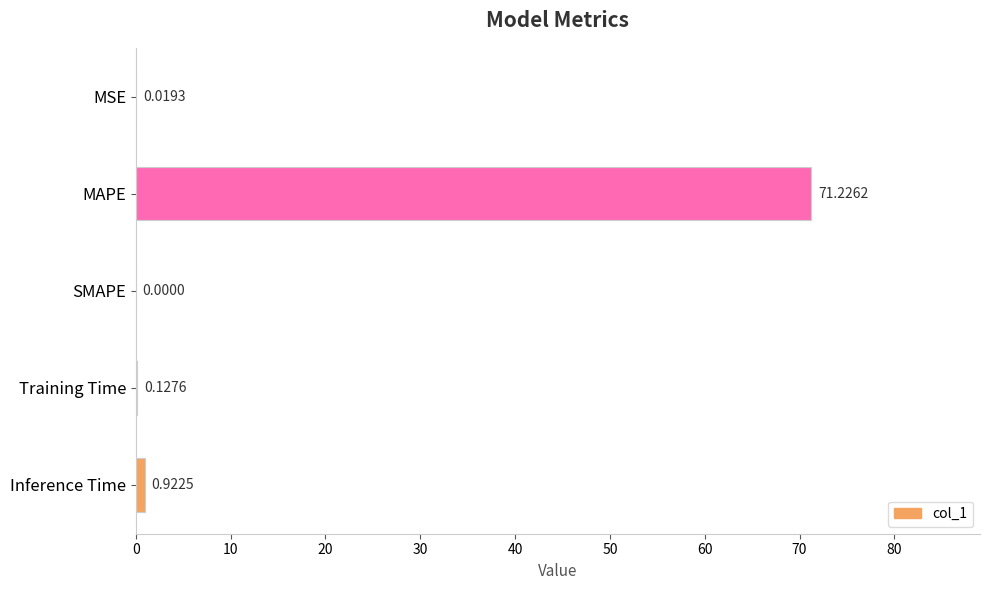

What is the change in value from MSE to Training Time?

+0.1